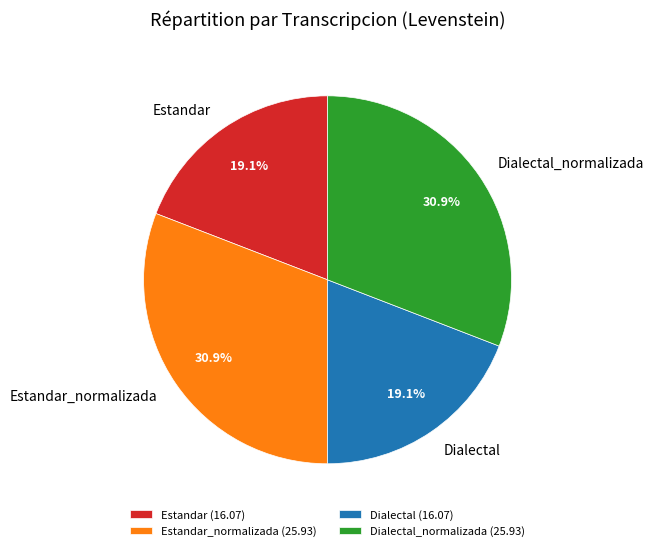

Combined, what portion of the pie is Dialectal and Estandar_normalizada?

50.0%